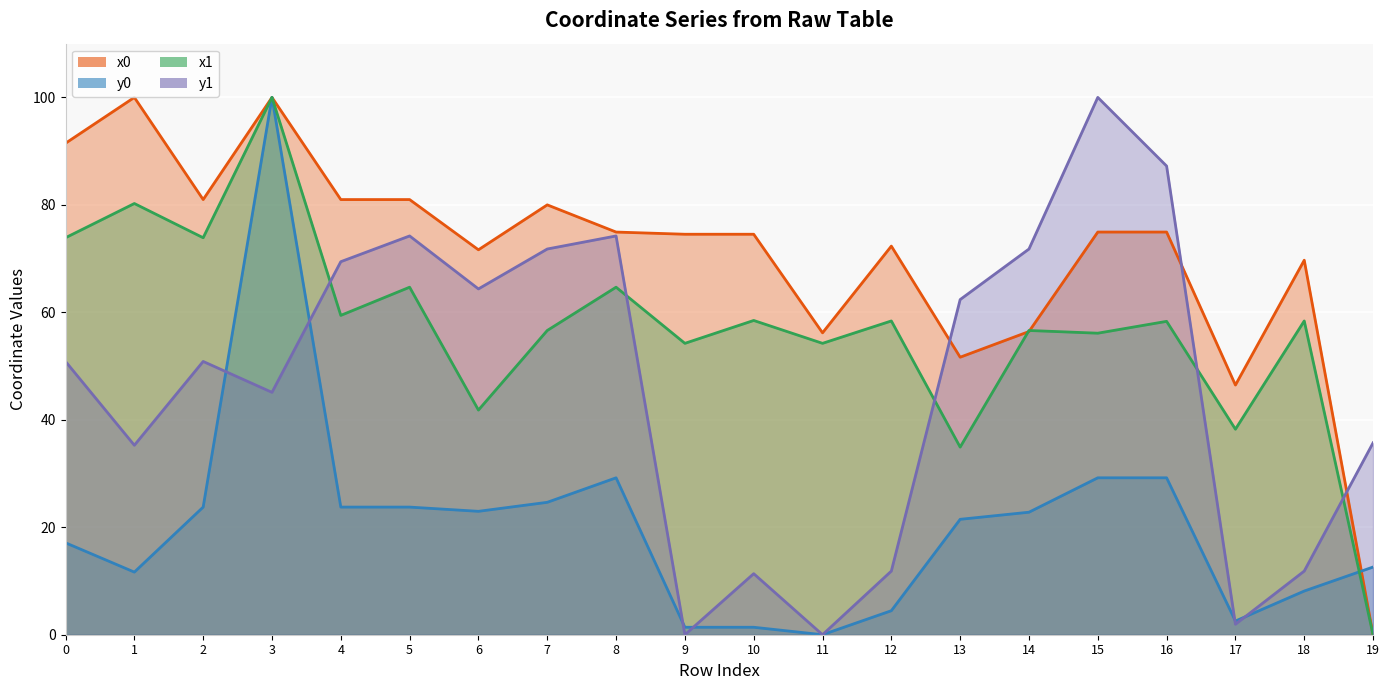

Which series has the largest total across all categories?

x0